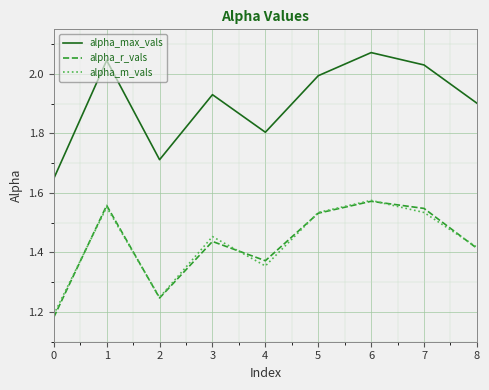

Which series has the largest total across all categories?

alpha_max_vals